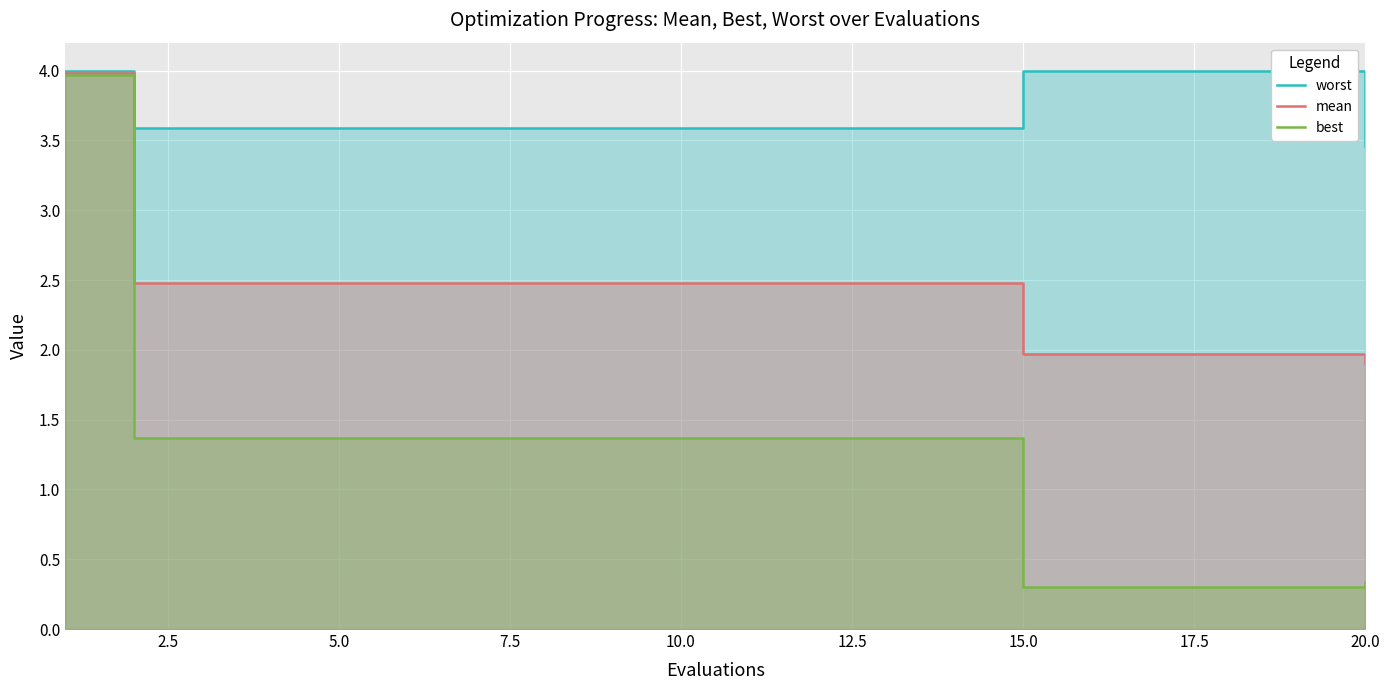

True or false: worst and mean intersect in this chart.

False